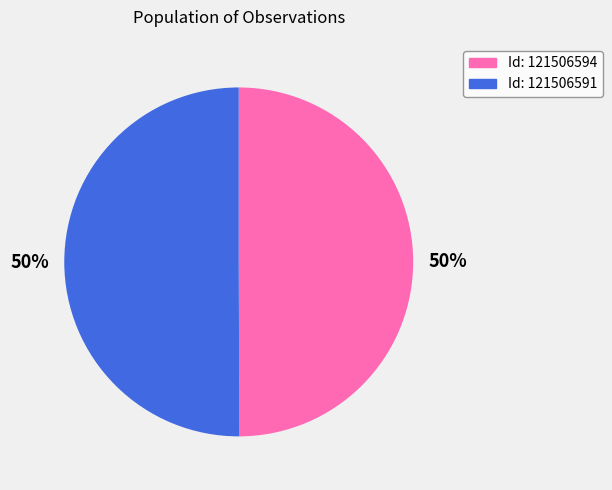

Combined, do Id: 121506594 and Id: 121506591 account for over 50%?

Yes